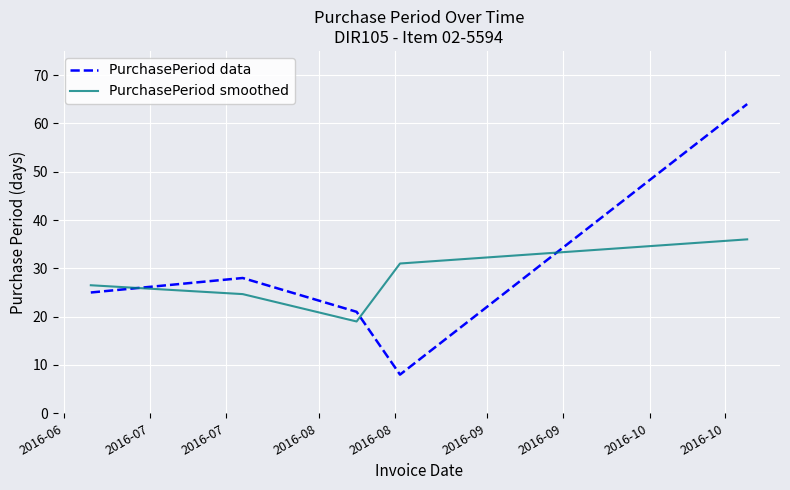

What is the difference between the second highest and second lowest values in the PurchasePeriod smoothed series?

6.3